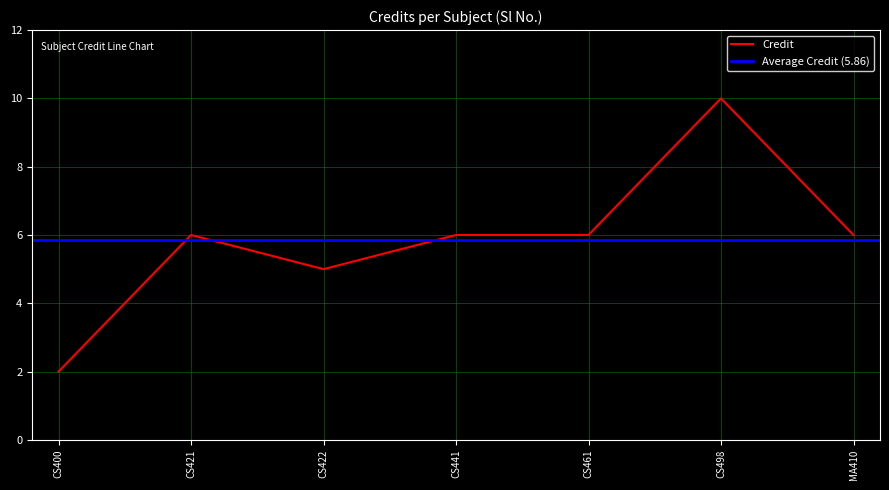

The value of Credit at MA410 is 6. True or false?

True